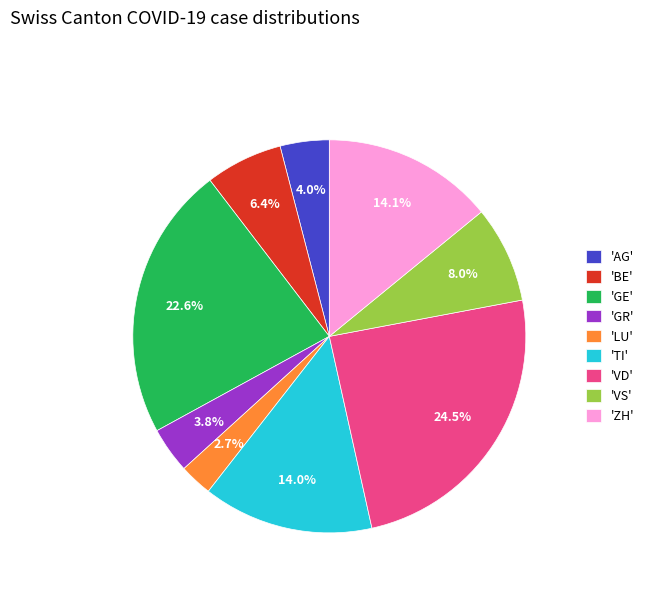

Count the number of slices in the pie.

9